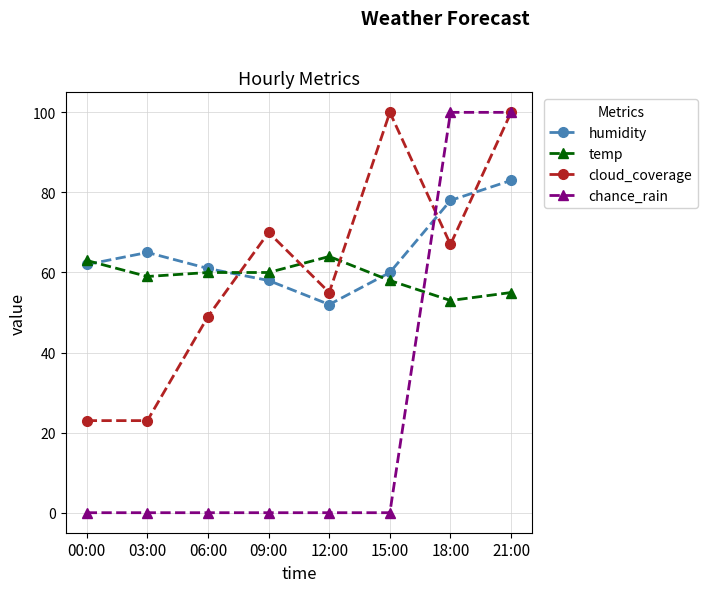

How many distinct data groups are displayed?

4